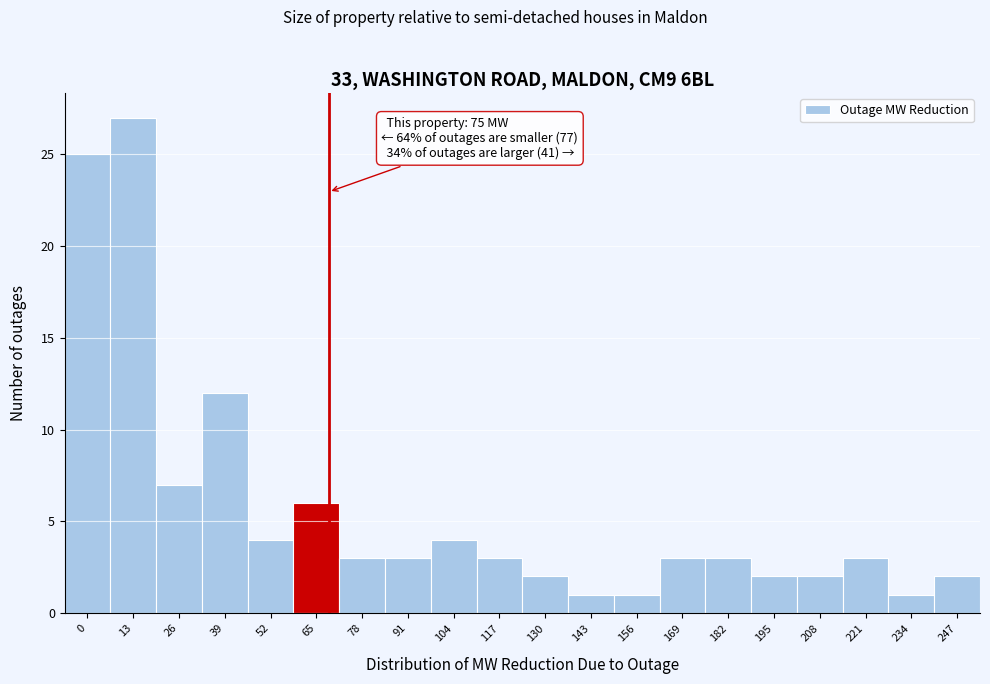

Reading left to right, extract all data points from this chart.

25	27	7	12	4	6	3	3	4	3	2	1	1	3	3	2	2	3	1	2